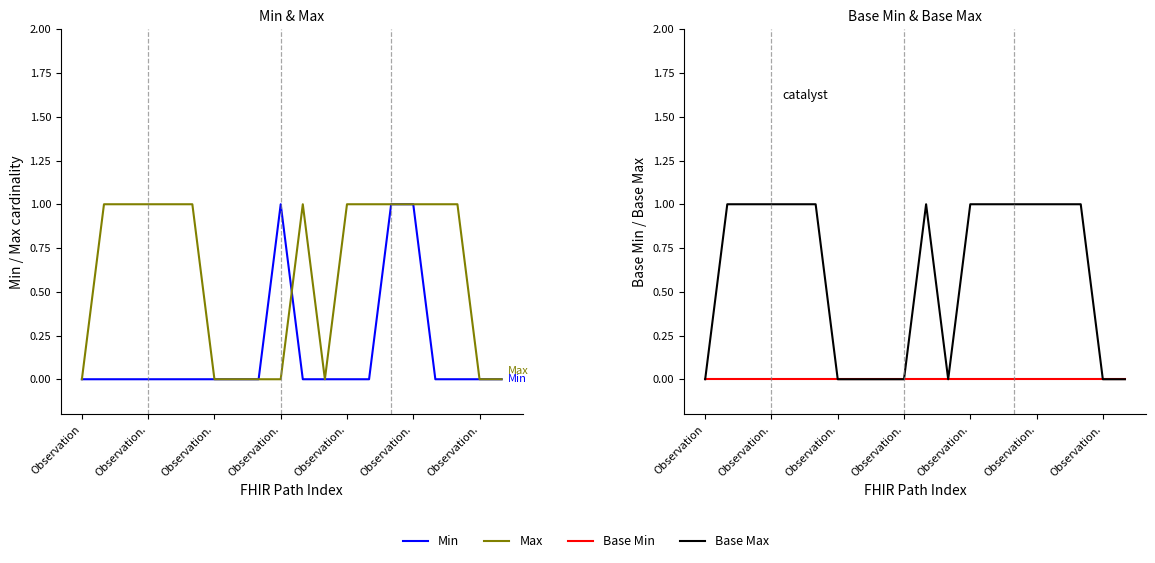

The value of Base Min at 8 is 0. True or false?

True